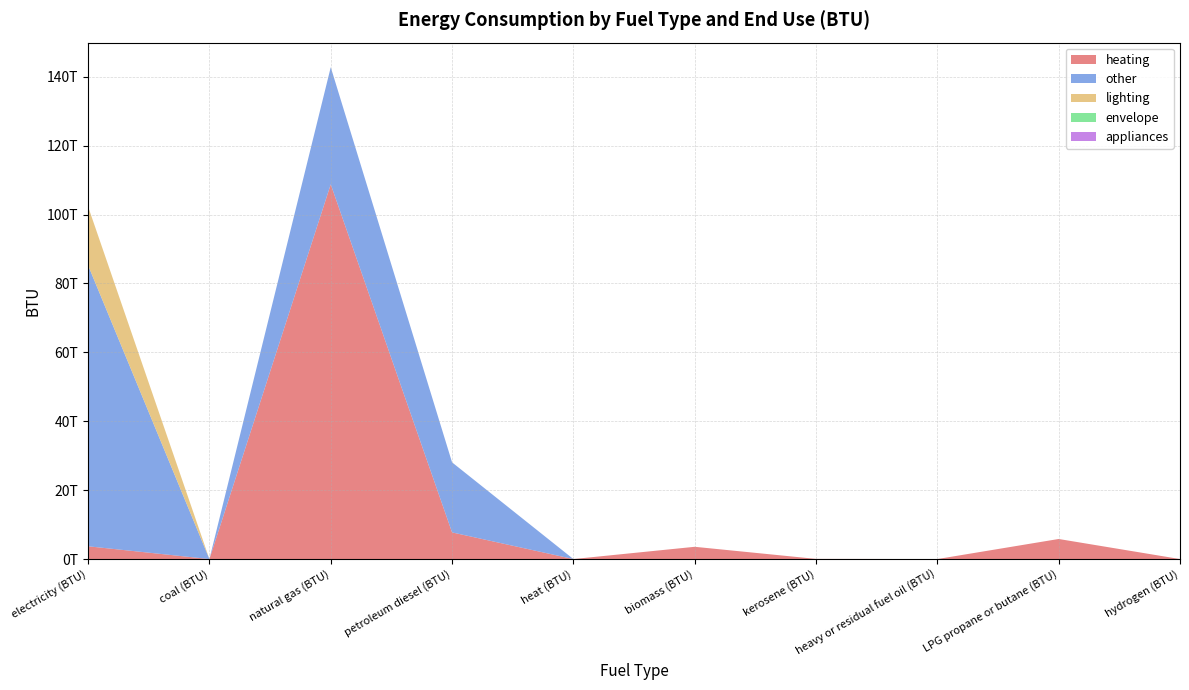

Reading left to right, extract all data points from this chart.

heating: 3708203144962.7	0.0	108767620166468.0	7735361260893.9	0.0	3559000000000.0	45000000000.0	0.0	5826000000000.0	0.0
other: 81548305488704.5	0.0	33991840656462.9	20333638739106.0	0.0	0.0	0.0	0.0	0.0	0.0
lighting: 17053827183726.4	0.0	0.0	0.0	0.0	0.0	0.0	0.0	0.0	0.0
envelope: 0.0	0.0	0.0	0.0	0.0	0.0	0.0	0.0	0.0	0.0
appliances: 0.0	0.0	0.0	0.0	0.0	0.0	0.0	0.0	0.0	0.0